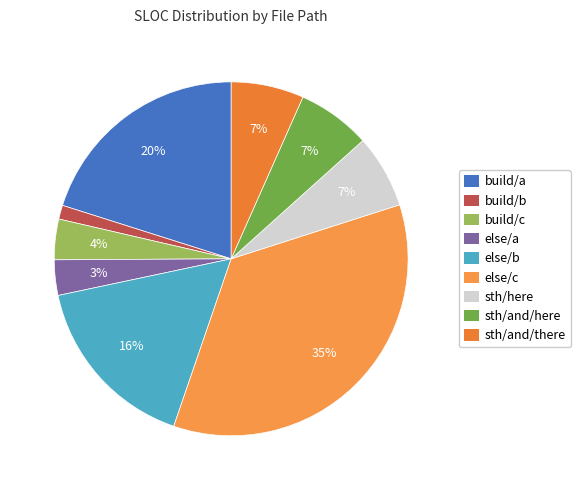

To the nearest percent, what percentage of the pie is else/b?

16%